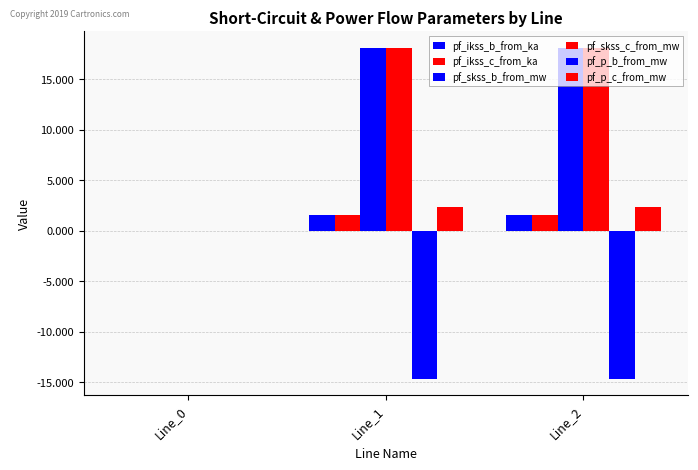

How many positive values does the pf_skss_c_from_mw series have?

2